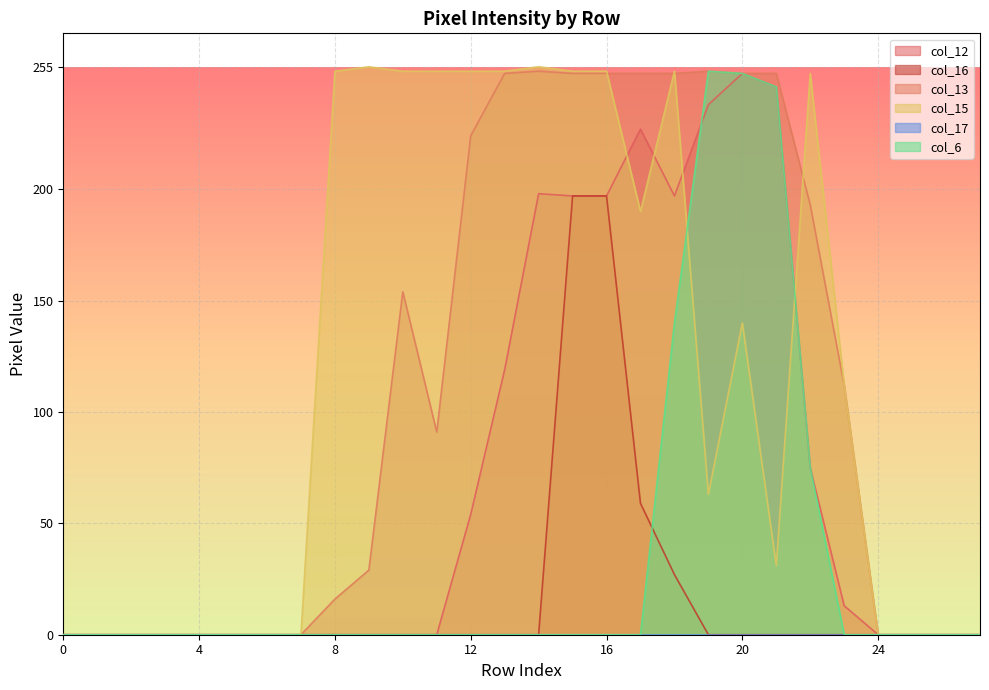

Is it true that col_16 equals 0 at 0?

True